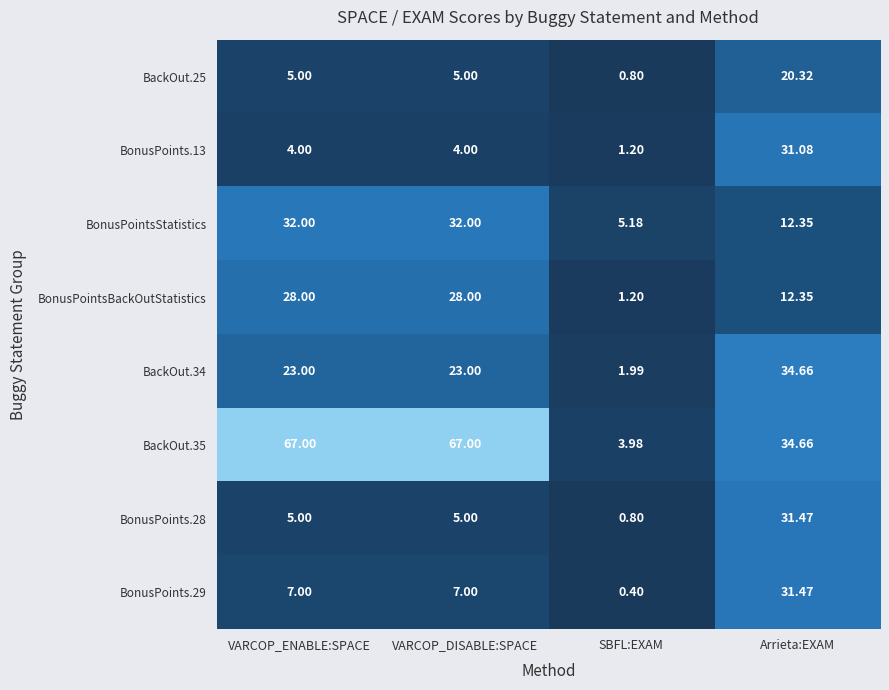

Where is BackOut.35 nearest to the value 35?

Arrieta:EXAM